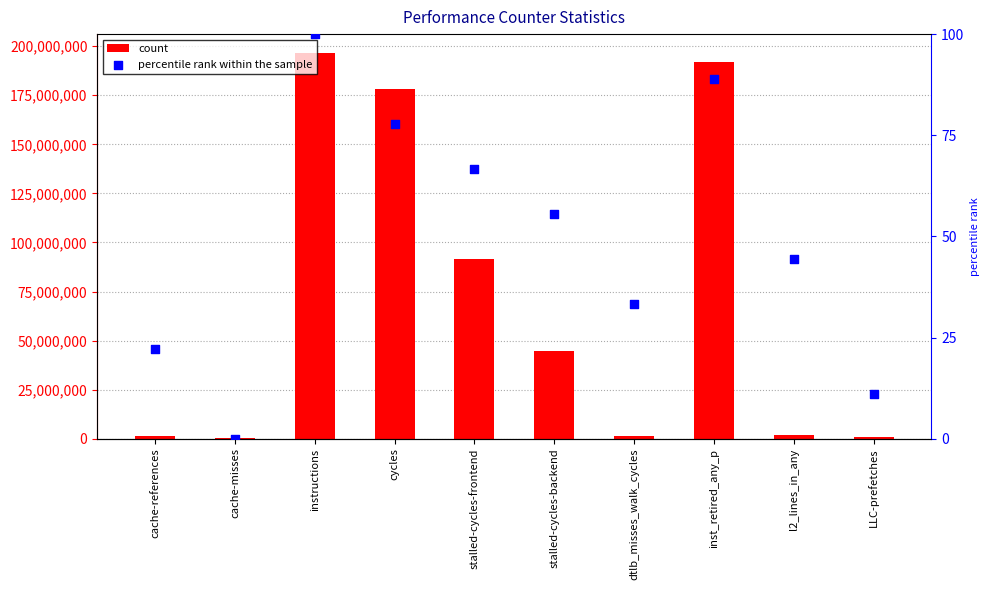

At which category is the sum across all series the highest?

instructions